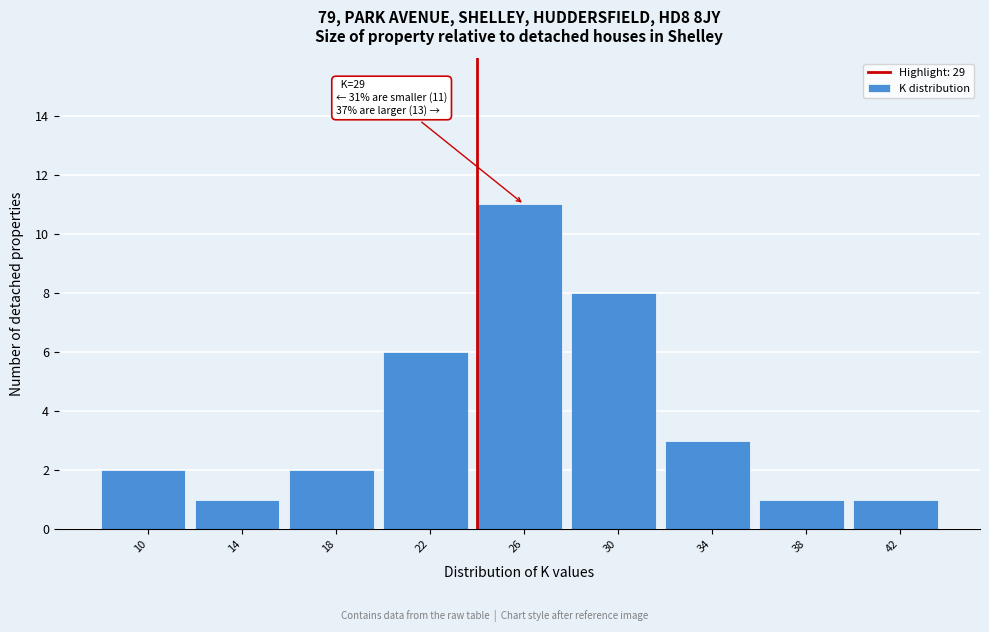

Reading left to right, what are all the values shown in this chart?

10=2	14=1	18=2	22=6	26=11	30=8	34=3	38=1	42=1